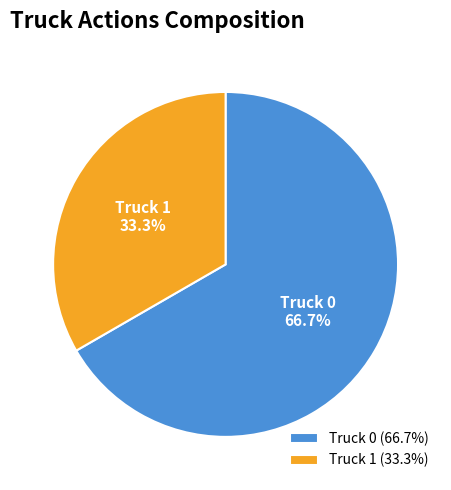

Is it true that Truck 1 is 33% of the pie?

True